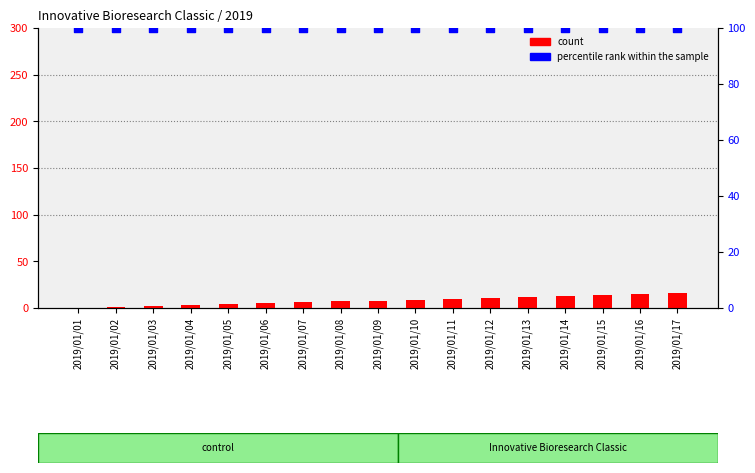

At which category is the sum across all series the highest?

2019/01/17